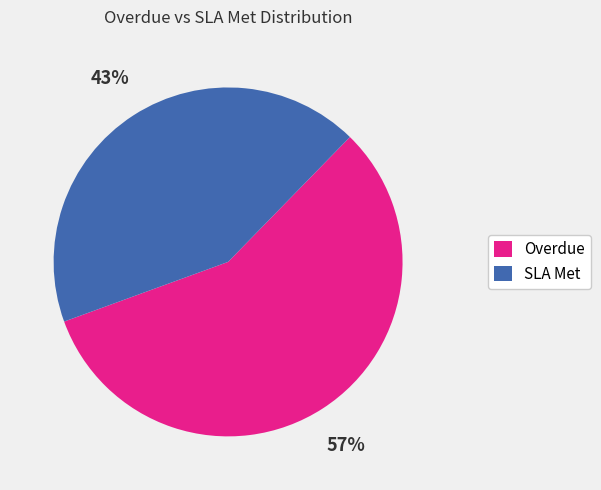

Rank the categories by value from lowest to highest.

SLA Met, Overdue